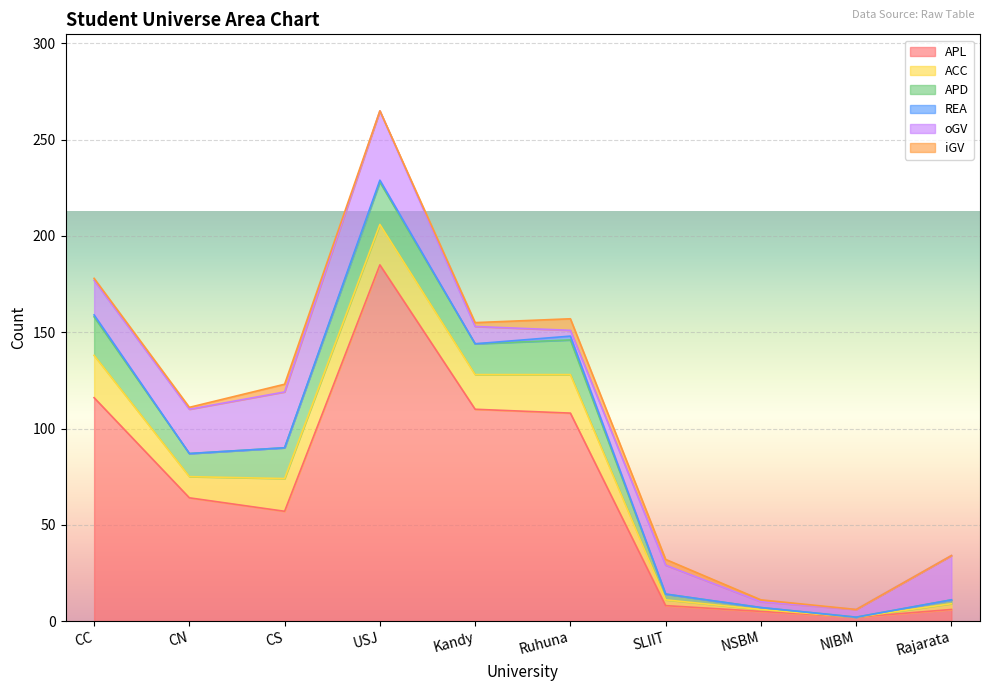

At which category is the sum across all series the highest?

USJ